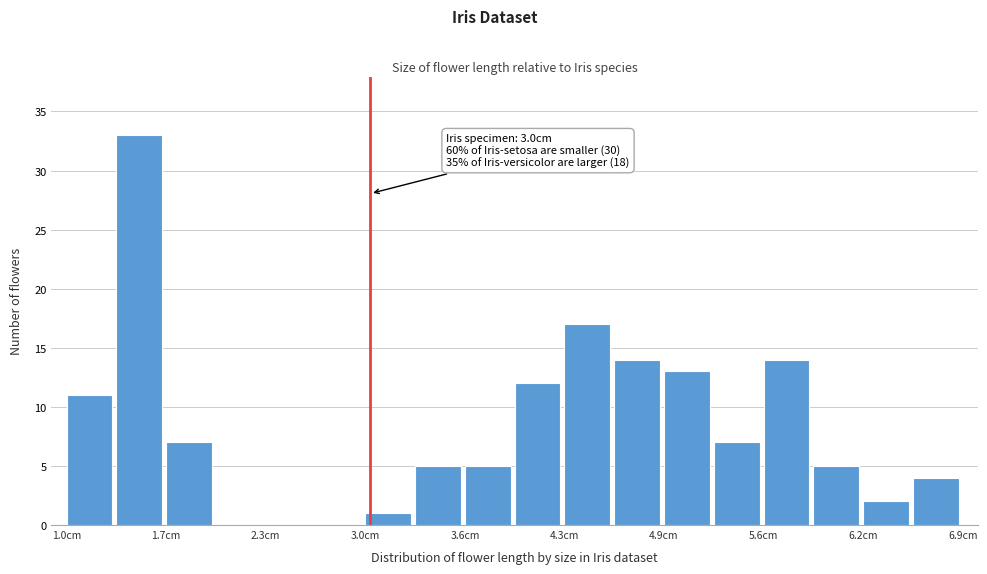

Around what value on the x-axis is the tallest bar? Give the approximate position of its centre, as read against the axis.

1.5